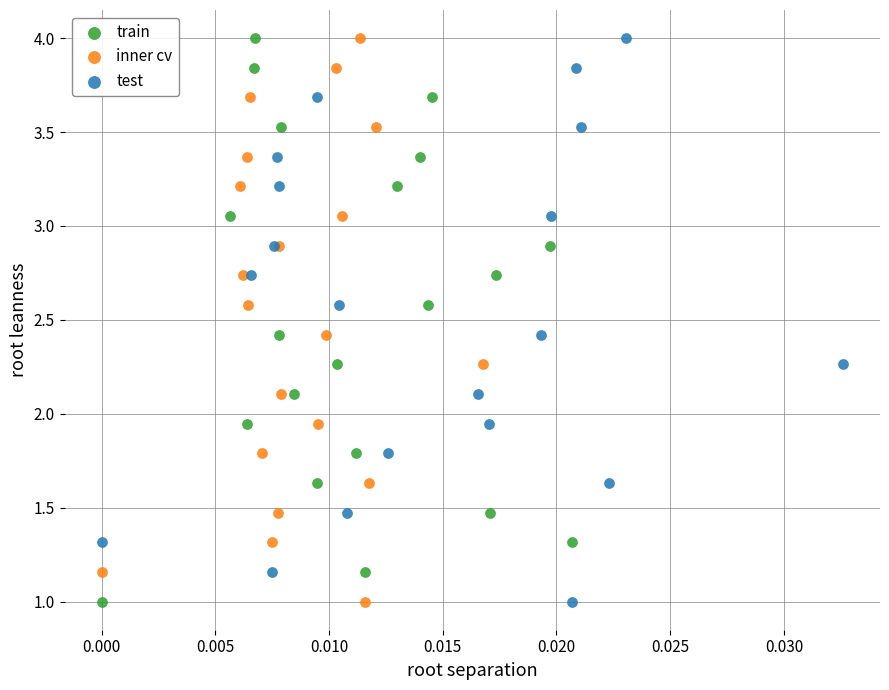

What are all the series names shown in the legend?

train, inner cv, test